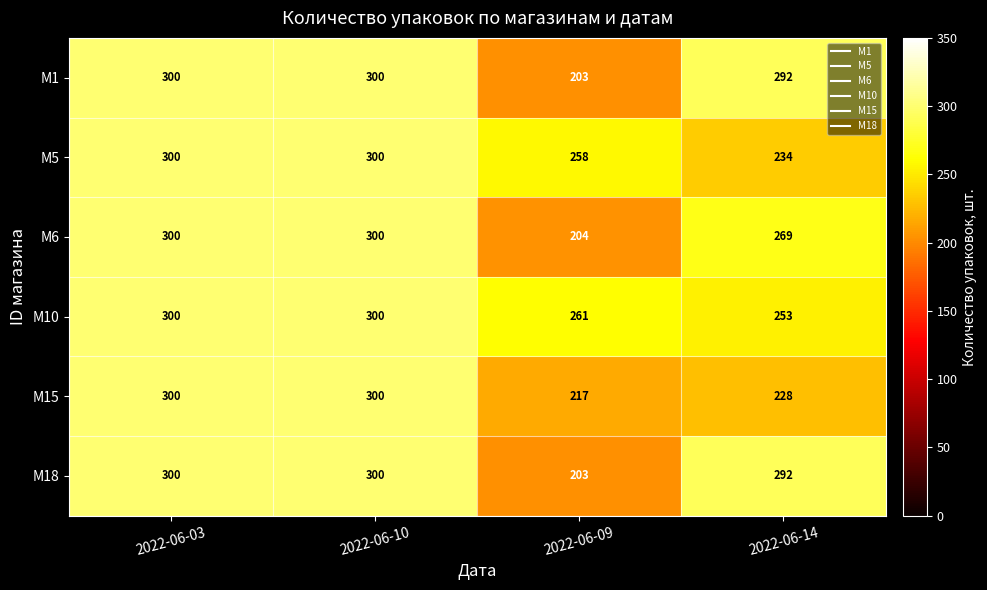

What is the difference between the second highest and minimum values in the M5 series?

66